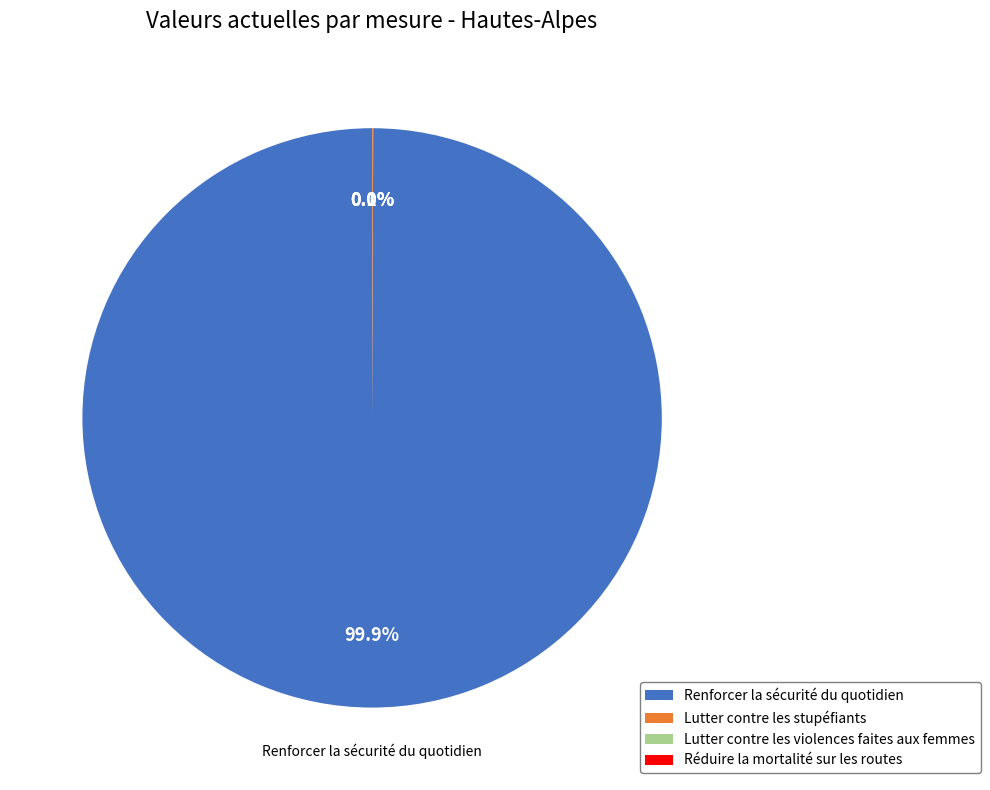

To the nearest percent, what is the average slice percentage?

25%